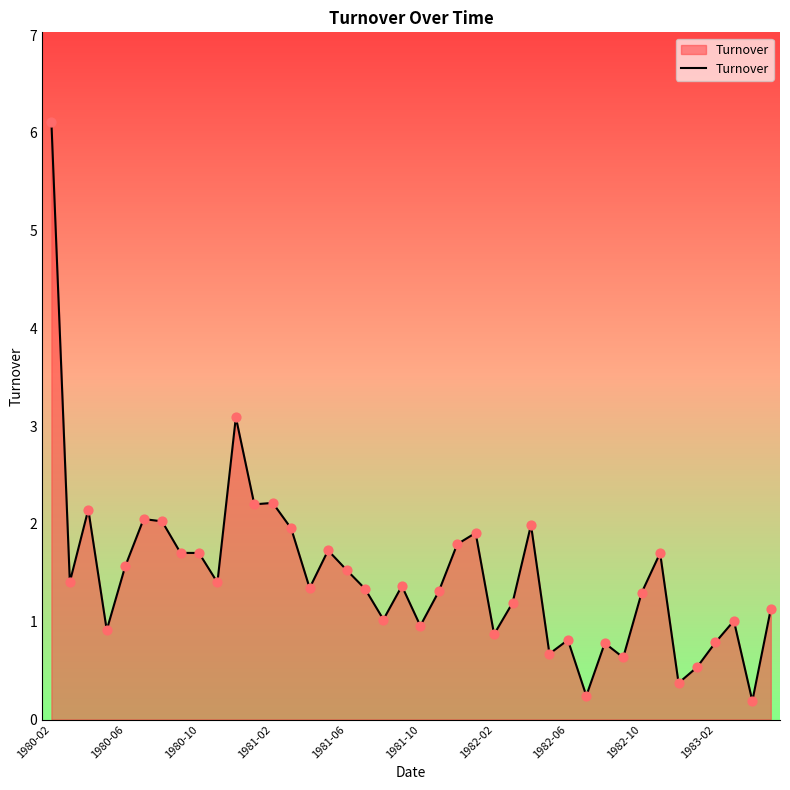

What is the difference between the maximum and minimum values?

5.9